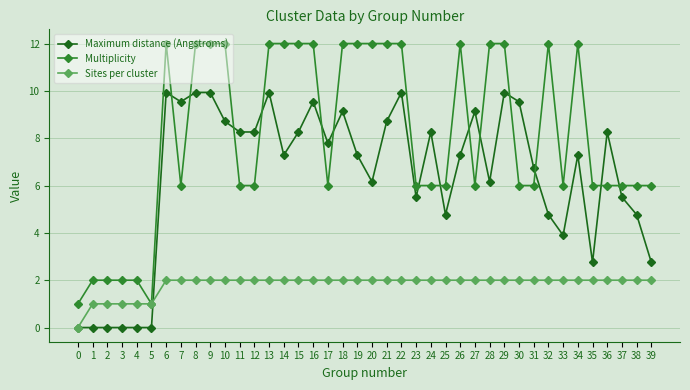

How many lines are shown in the chart?

3